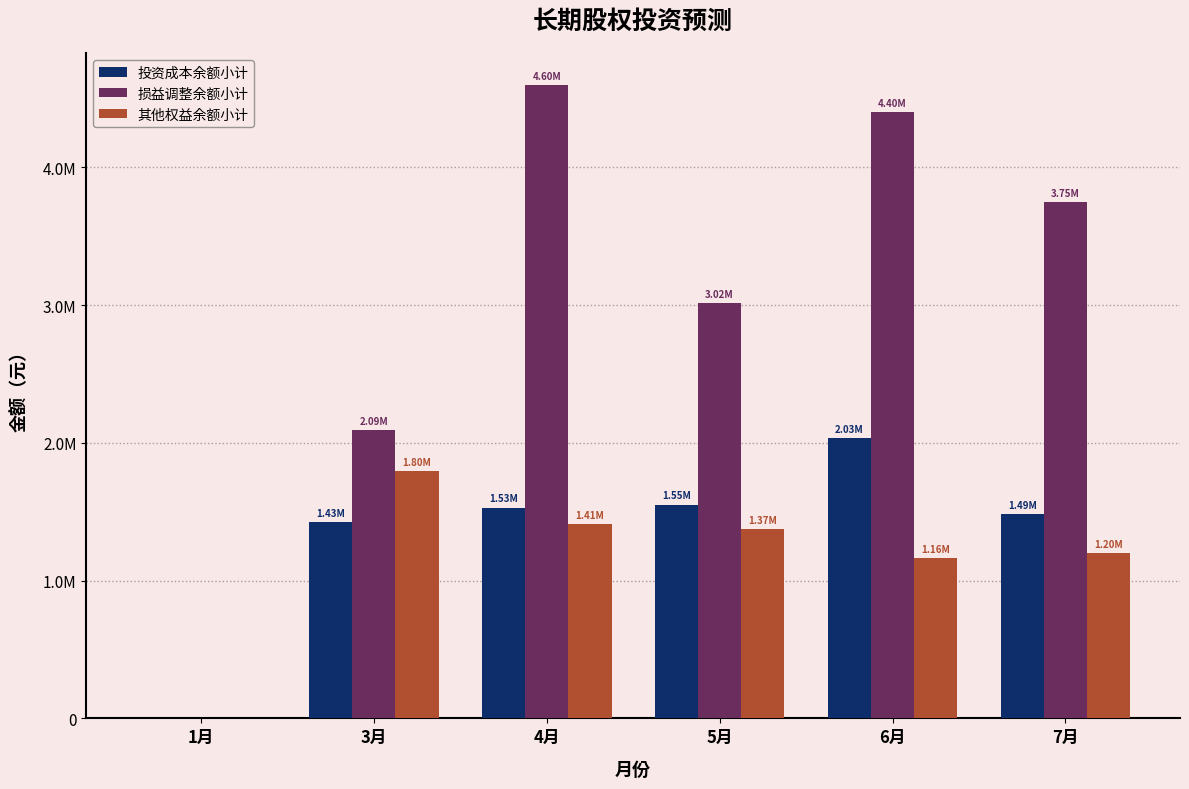

Are the bars grouped side by side (vs. stacked)?

Yes